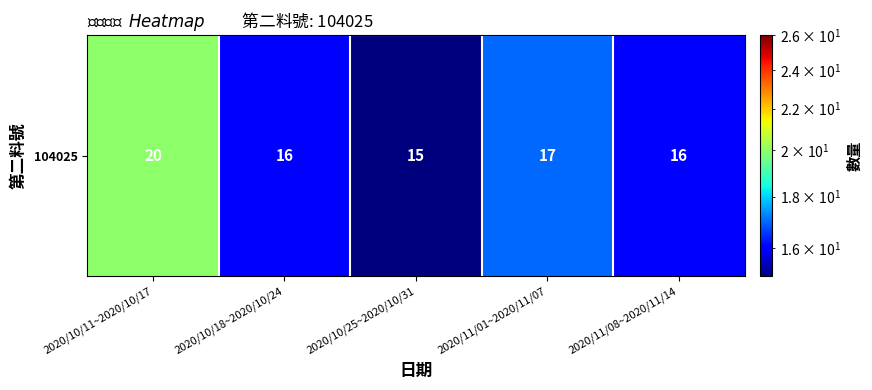

How many data points does each series have?

5